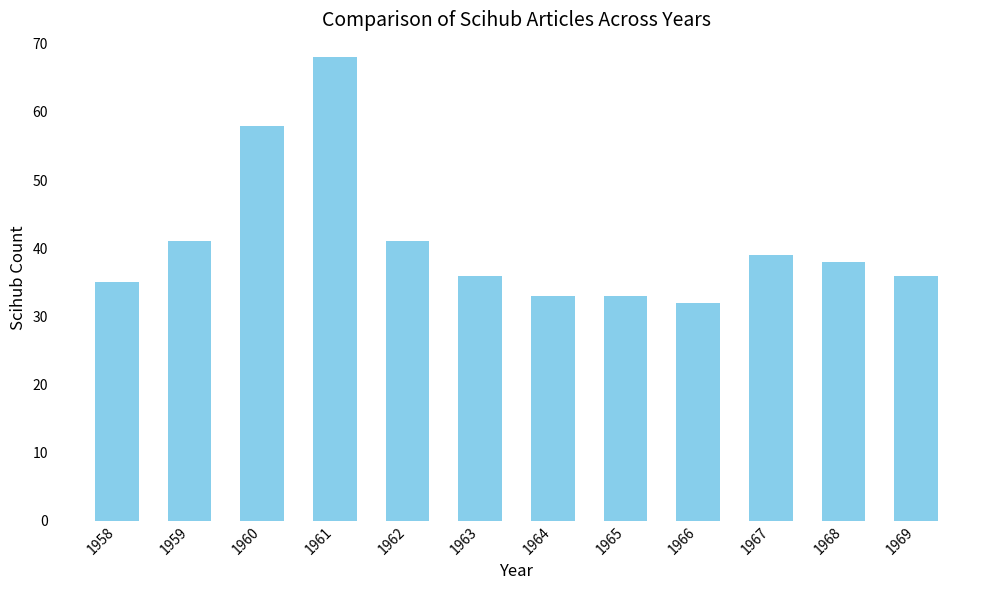

Reading left to right, what are all the values shown in this chart?

1958=35	1959=41	1960=58	1961=68	1962=41	1963=36	1964=33	1965=33	1966=32	1967=39	1968=38	1969=36